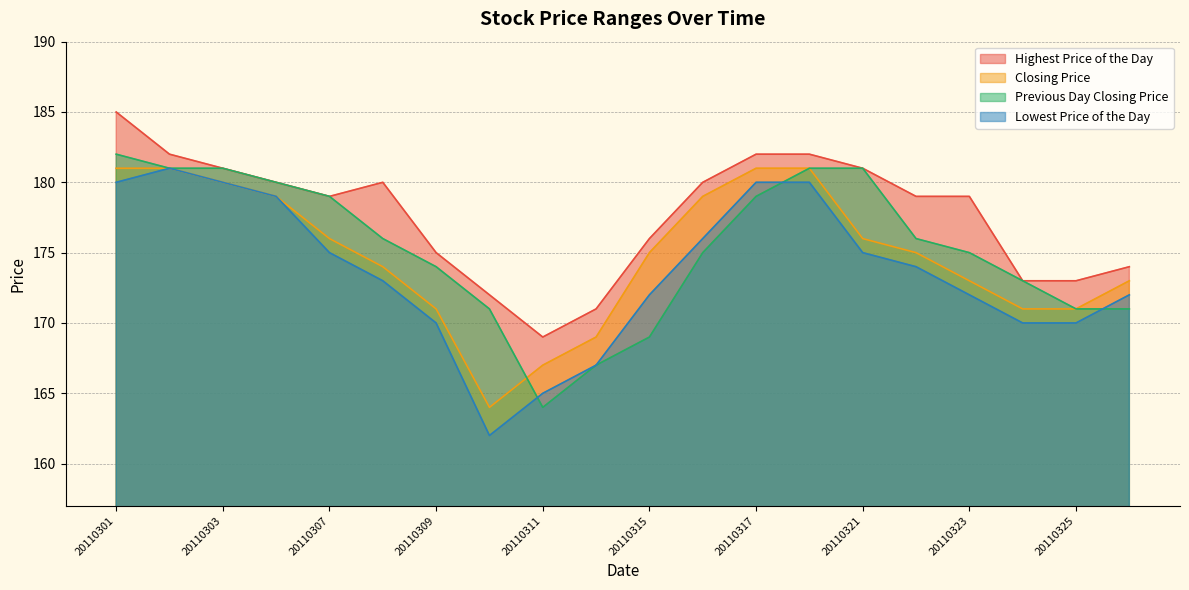

Between 20110303 and 20110309, which is larger?

20110303